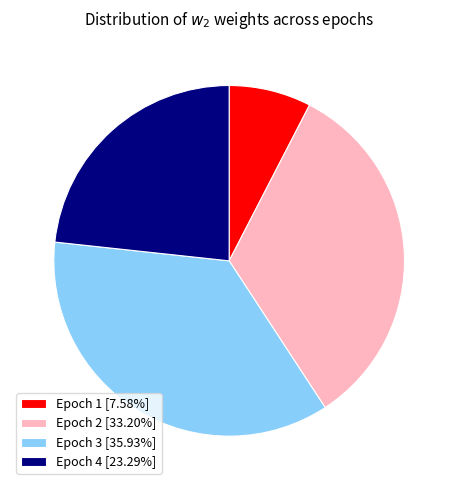

Combined, do Epoch 3 [35.93%] and Epoch 1 [7.58%] account for over 50%?

No